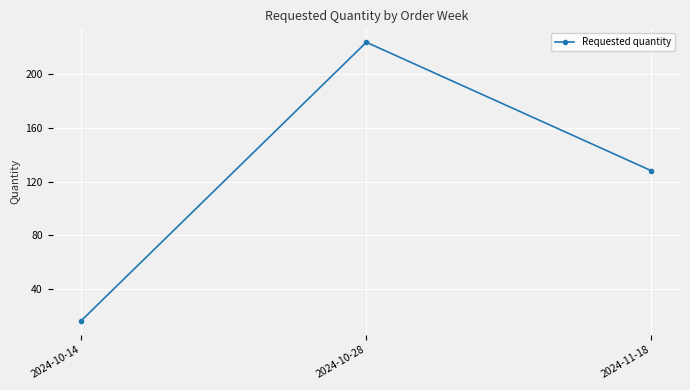

What is the approximate value at 2024-11-18?

128